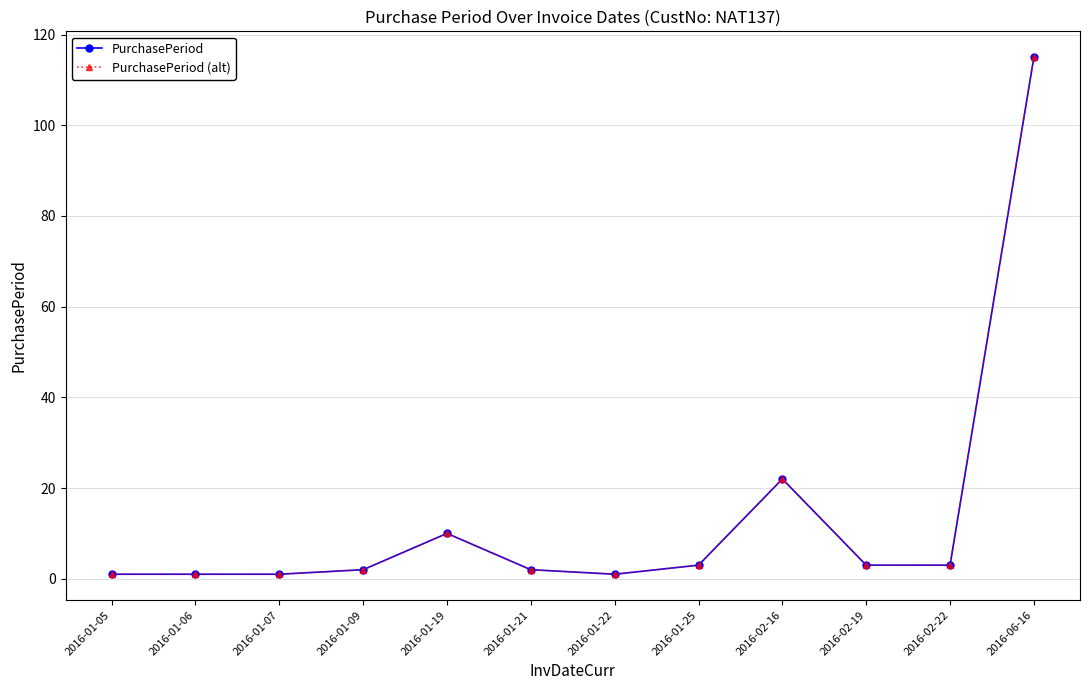

Rank the categories by PurchasePeriod value from lowest to highest.

2016-01-05, 2016-01-06, 2016-01-07, 2016-01-22, 2016-01-09, 2016-01-21, 2016-01-25, 2016-02-19, 2016-02-22, 2016-01-19, 2016-02-16, 2016-06-16